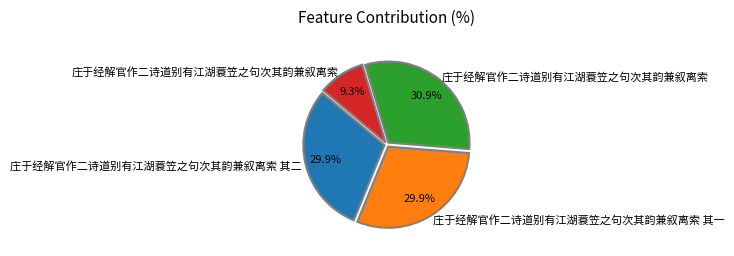

Is there any slice that represents more than half of the pie?

No